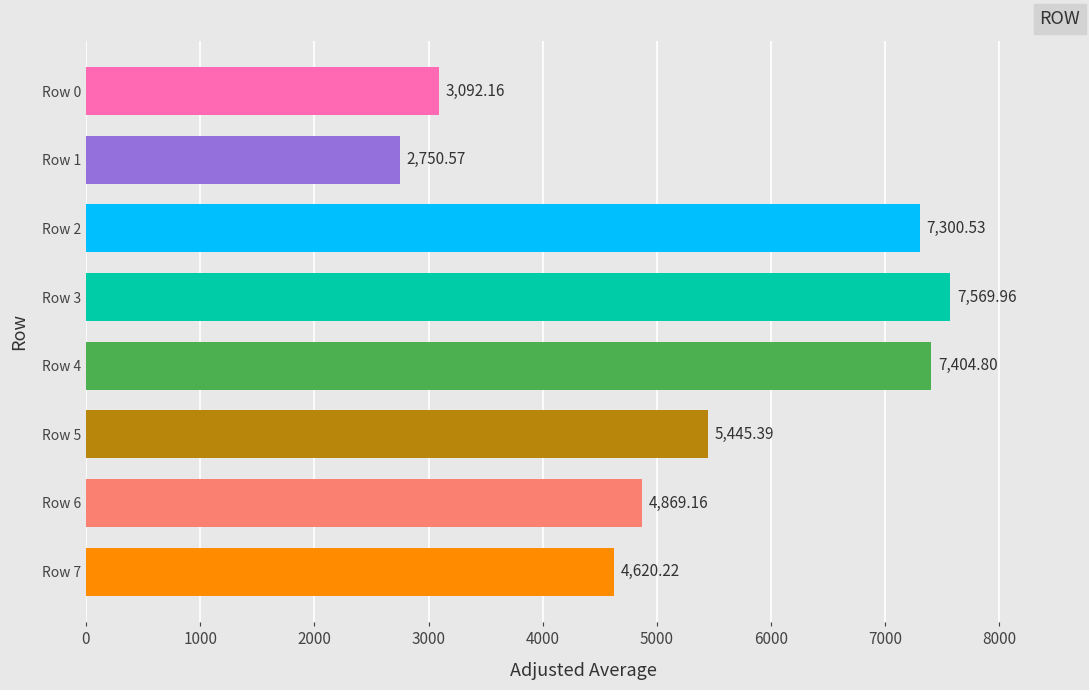

At which category does the chart reach its minimum across all series?

Row 1